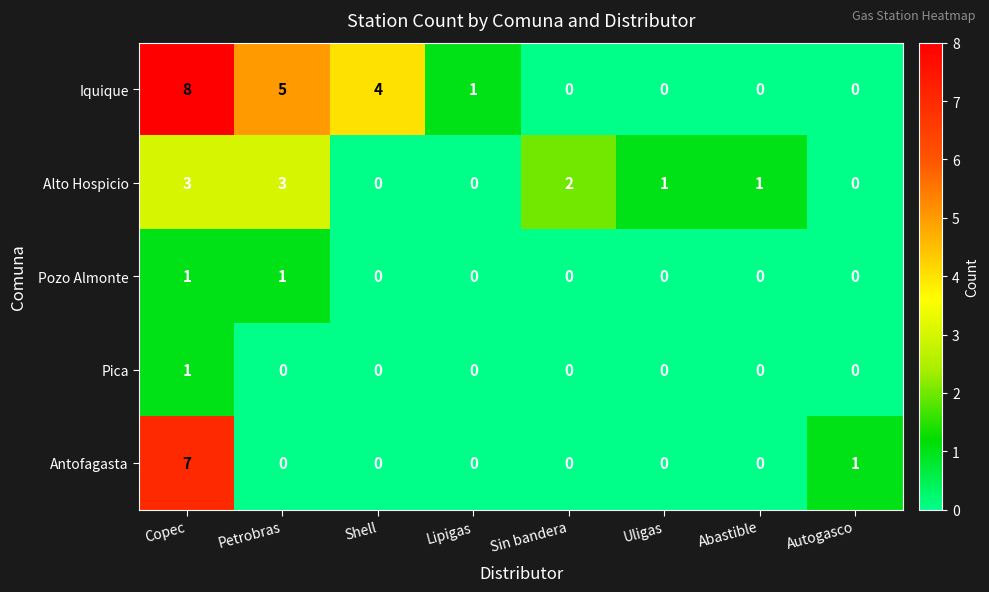

Which series has the largest range (max minus min)?

Iquique